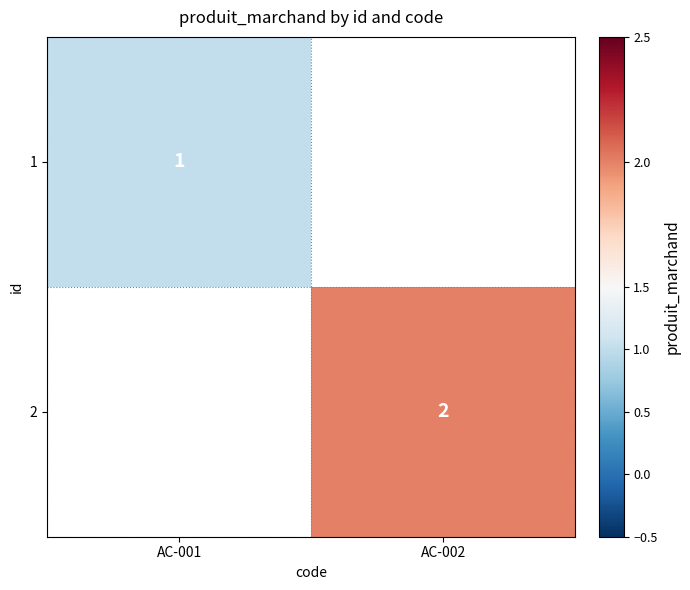

The value of 1 at AC-001 is 1. True or false?

True